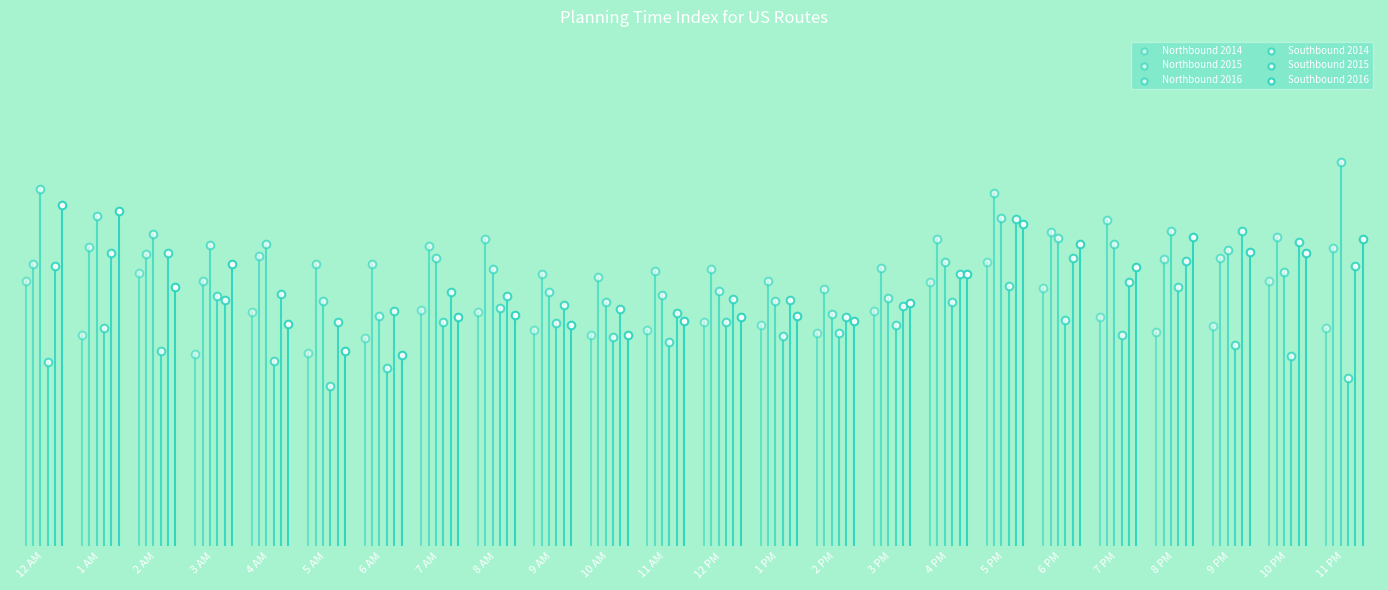

What are all the series names shown in the legend?

Northbound 2014, Northbound 2015, Northbound 2016, Southbound 2014, Southbound 2015, Southbound 2016